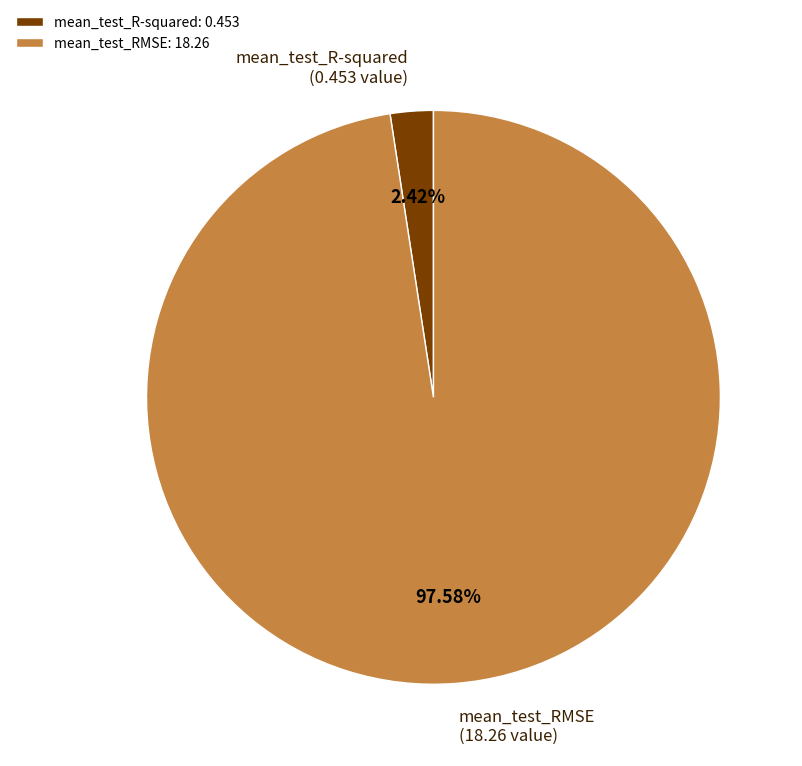

Is mean_test_RMSE the majority of the pie?

Yes